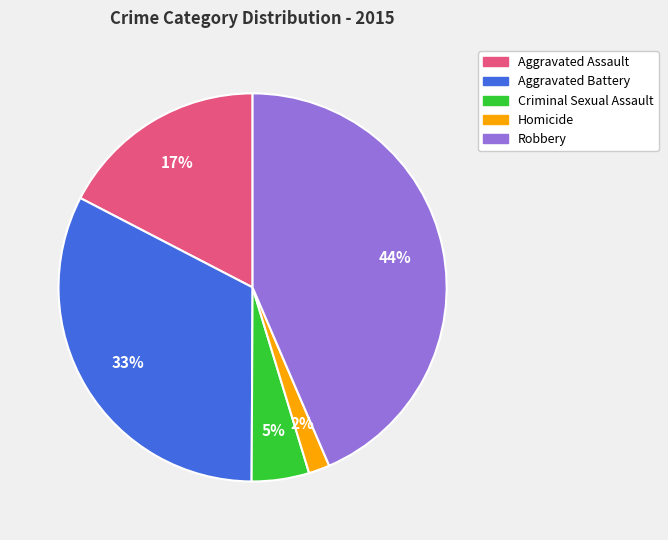

Which category has the biggest portion of the pie?

Robbery